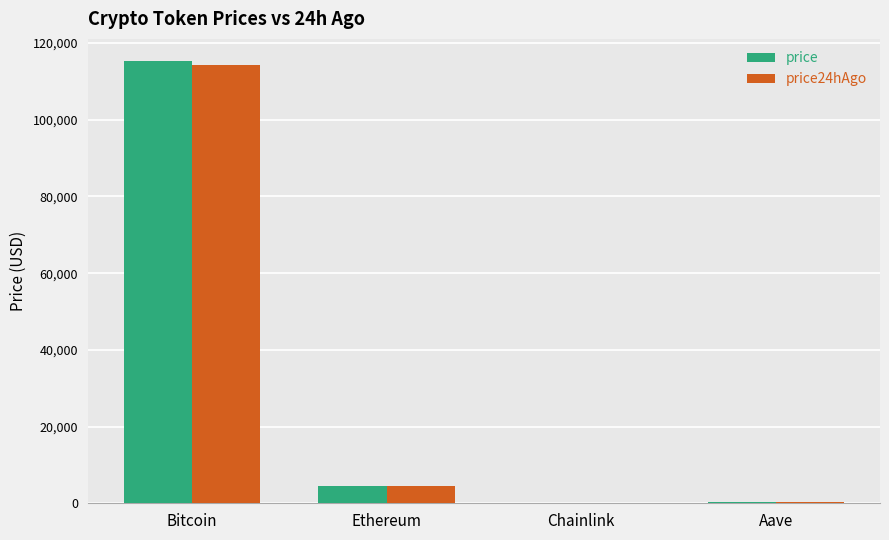

What is the sum of all price values?

120160.3